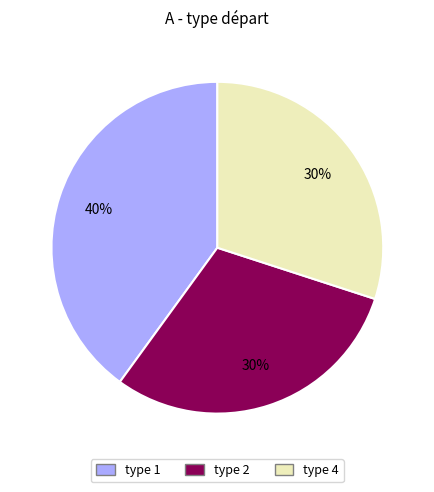

To the nearest percent, what is the average slice percentage?

33%